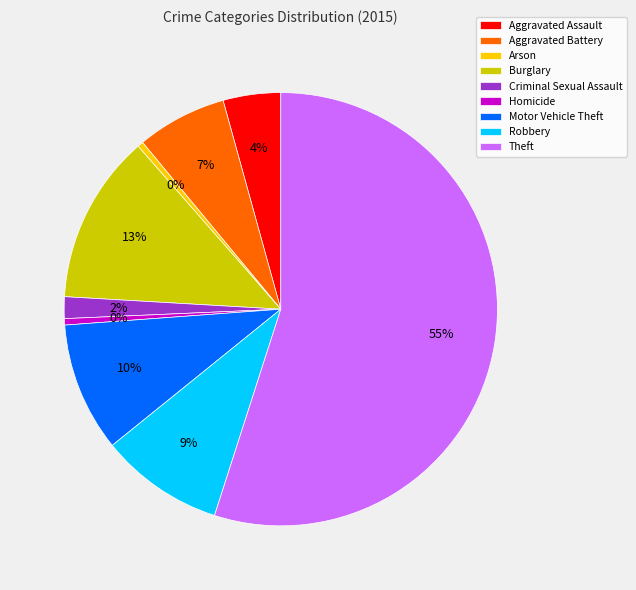

Does any single category account for the majority?

Yes